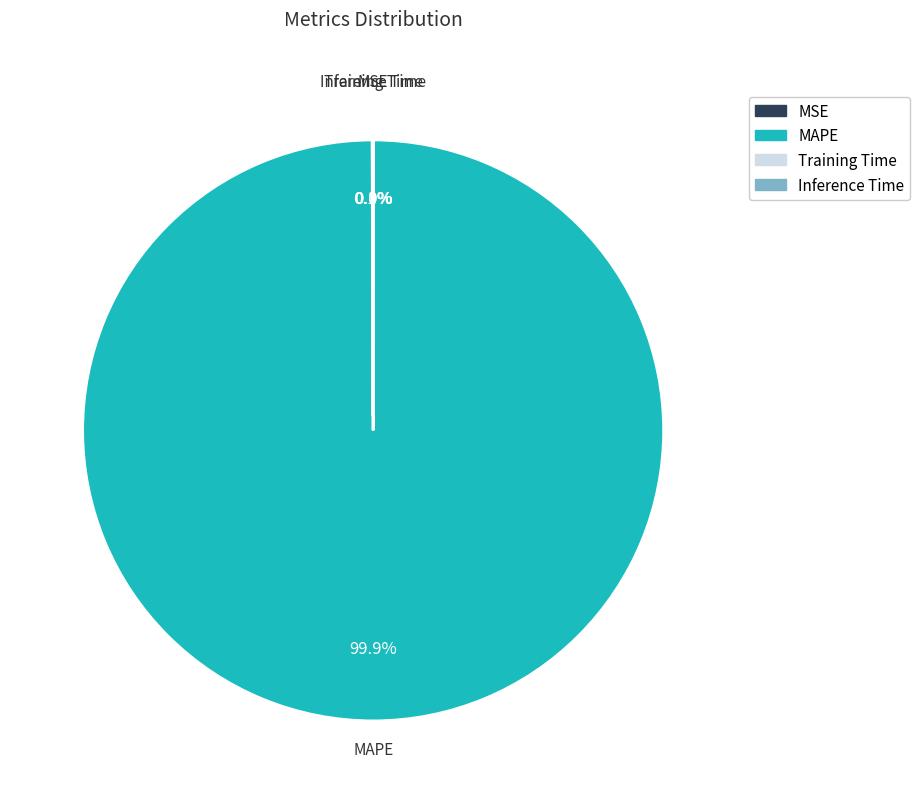

Which slice represents more than half of the pie?

MAPE